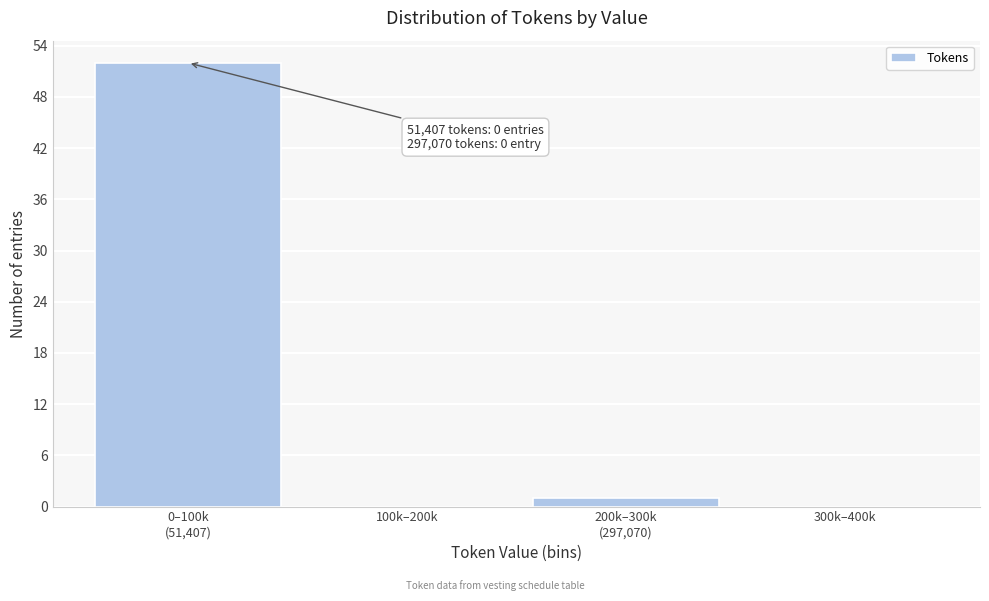

Is it true that the value at 100k–200k is 0?

True